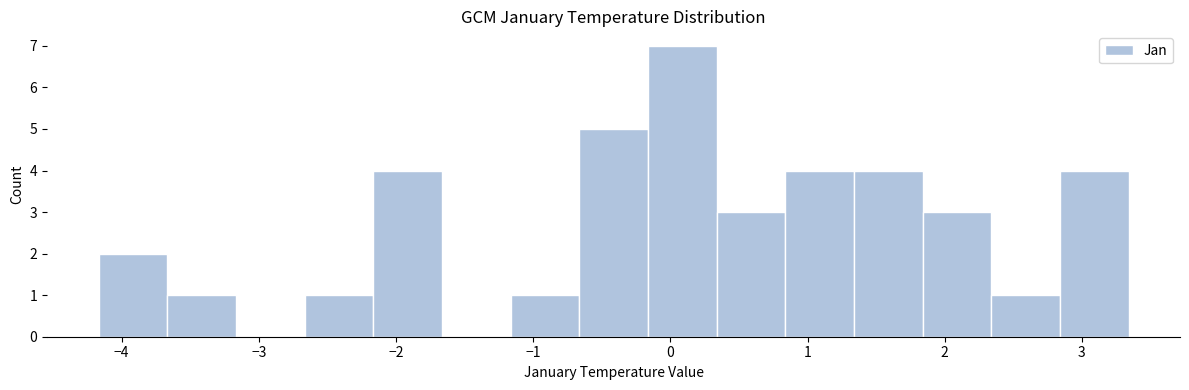

Reading left to right, transcribe this chart: for each bar, give the range it covers on the x-axis and its height. Neither the bar edges nor the heights are printed on the chart, so give them approximately, as read against the axes.

-4.2 to -3.7: 2
-3.7 to -3.2: 1
-3.2 to -2.7: 0
-2.7 to -2.2: 1
-2.2 to -1.7: 4
-1.7 to -1.2: 0
-1.2 to -0.7: 1
-0.7 to -0.2: 5
-0.2 to 0.3: 7
0.3 to 0.8: 3
0.8 to 1.3: 4
1.3 to 1.8: 4
1.8 to 2.3: 3
2.3 to 2.8: 1
2.8 to 3.3: 4